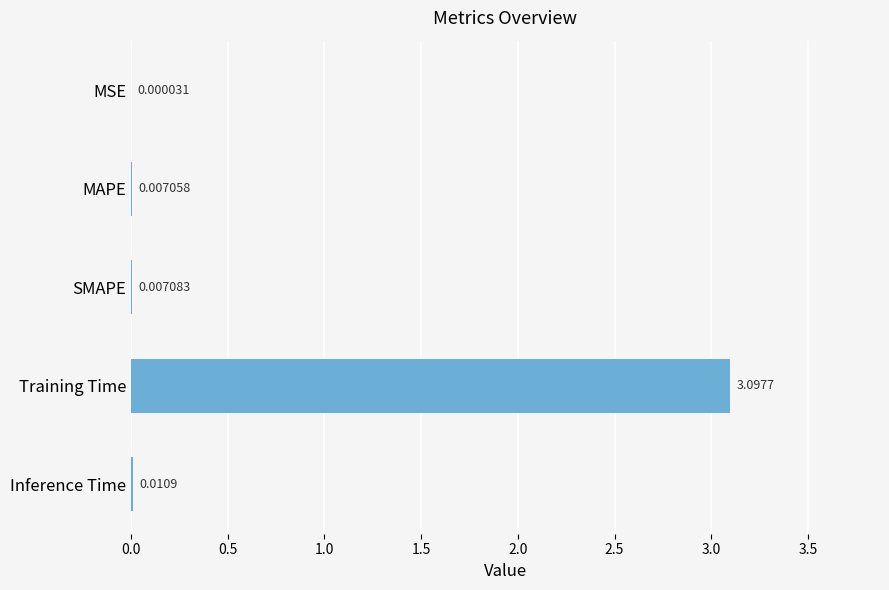

Count the number of categories in the chart.

5